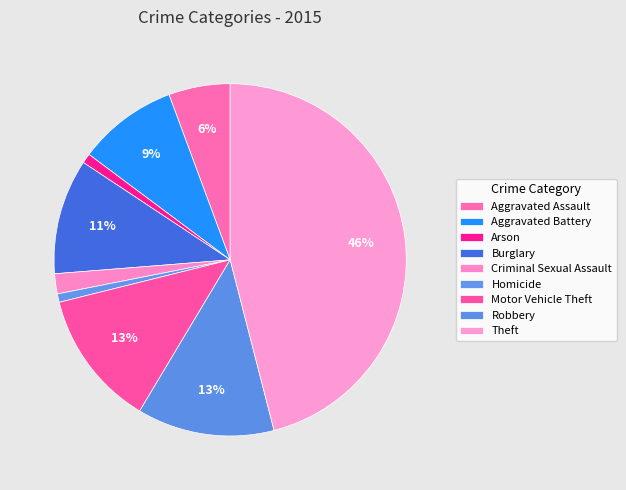

Is there a majority slice in this chart?

No